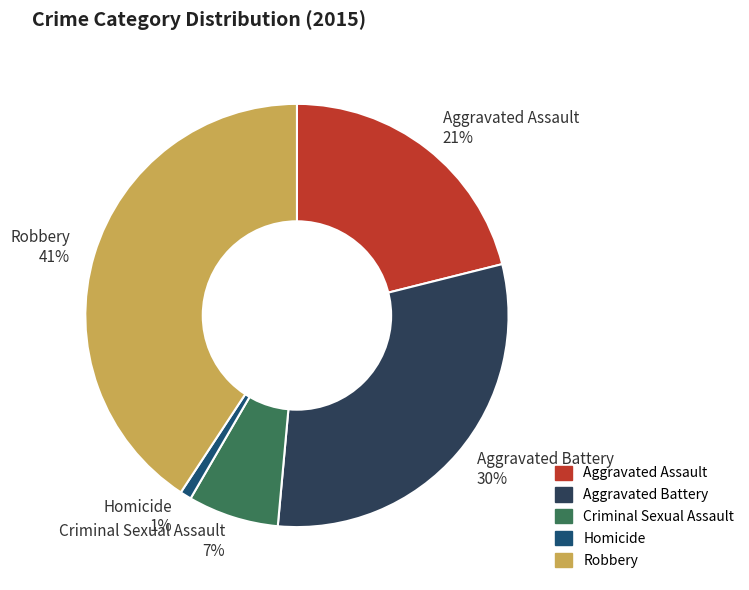

To the nearest percent, what is the combined percentage of Homicide and Aggravated Battery?

31%